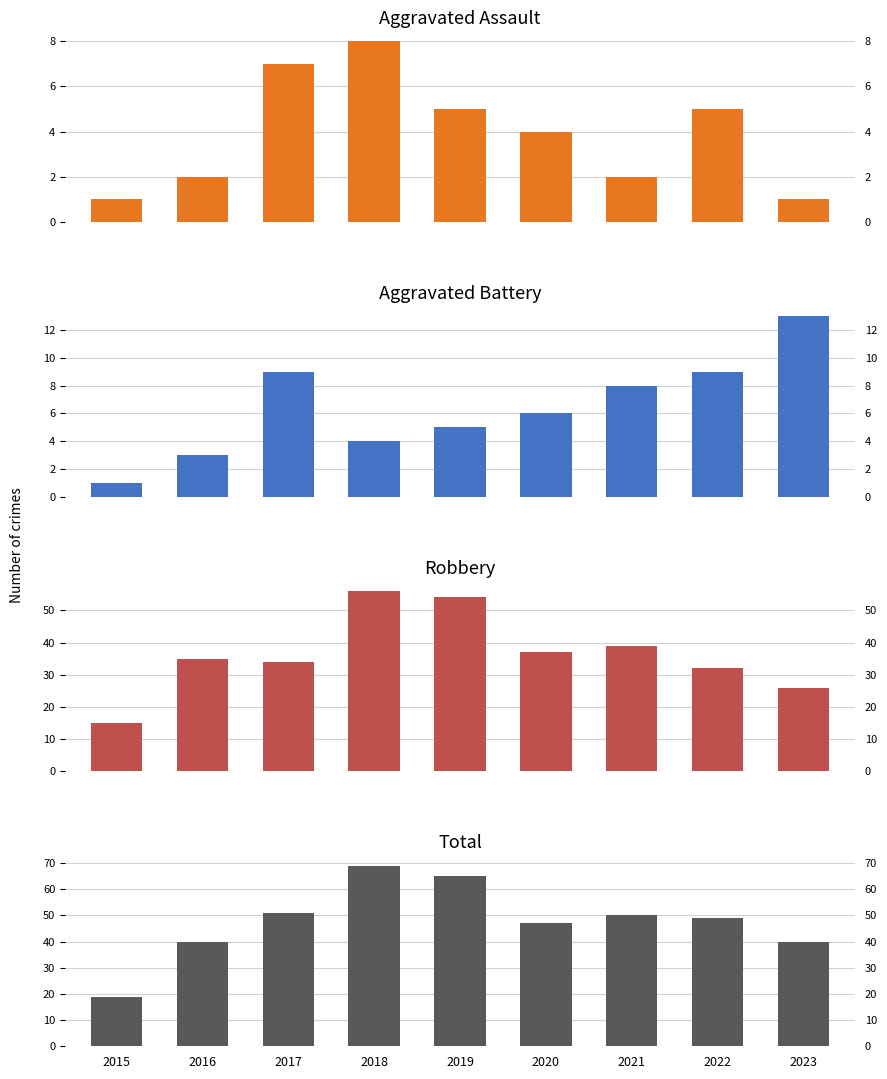

Where is Aggravated Battery nearest to the value 7?

2020